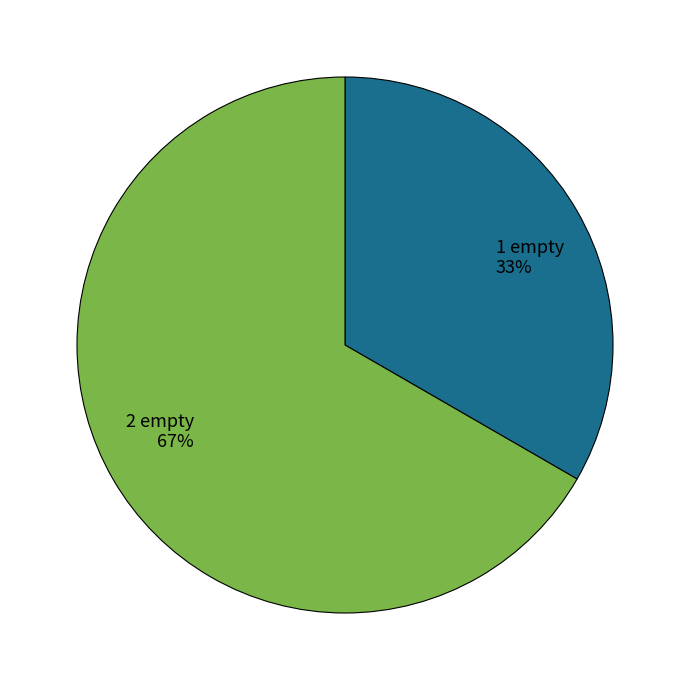

Rank the categories by value from lowest to highest.

1 empty, 2 empty